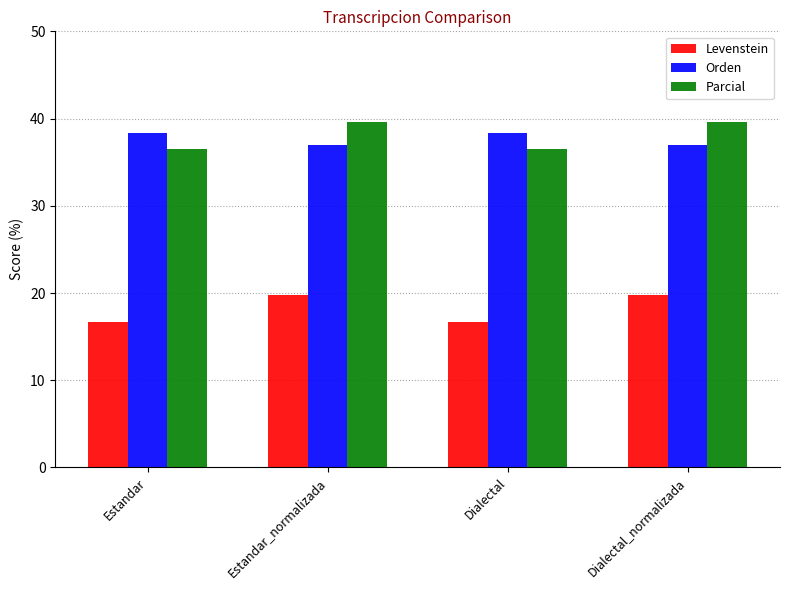

What is the greatest value displayed?

39.7